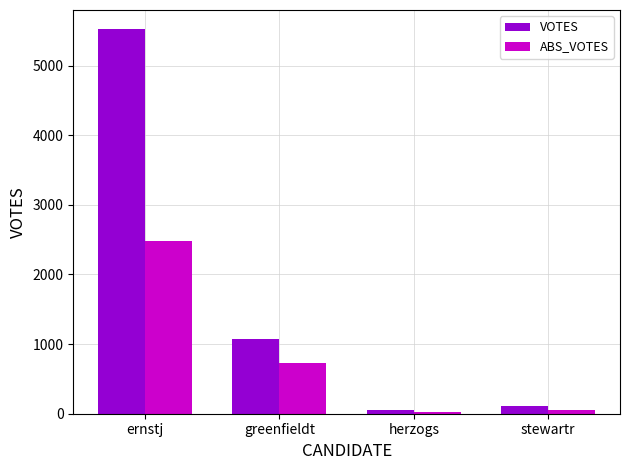

Which series changed the most between greenfieldt and herzogs?

VOTES